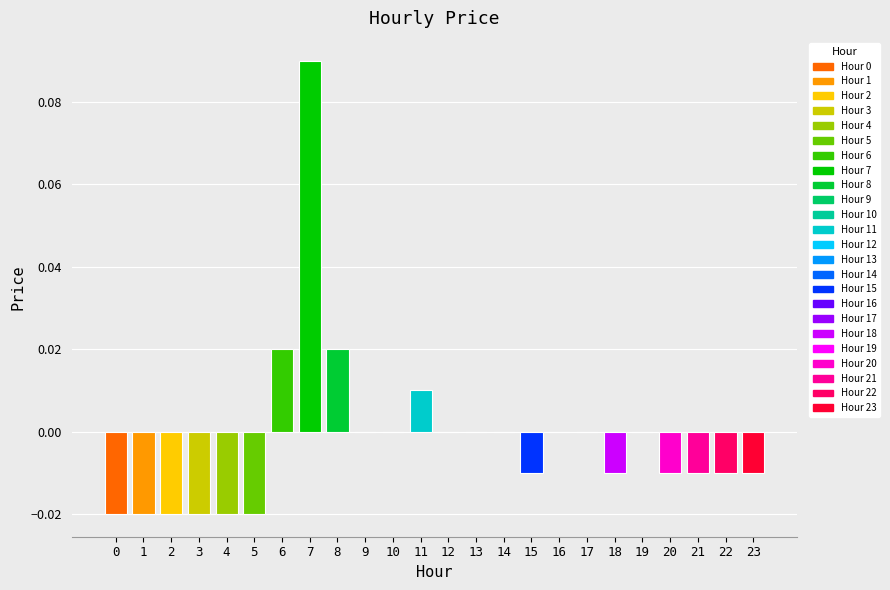

Is it true that the value at 20 is -0.0?

True